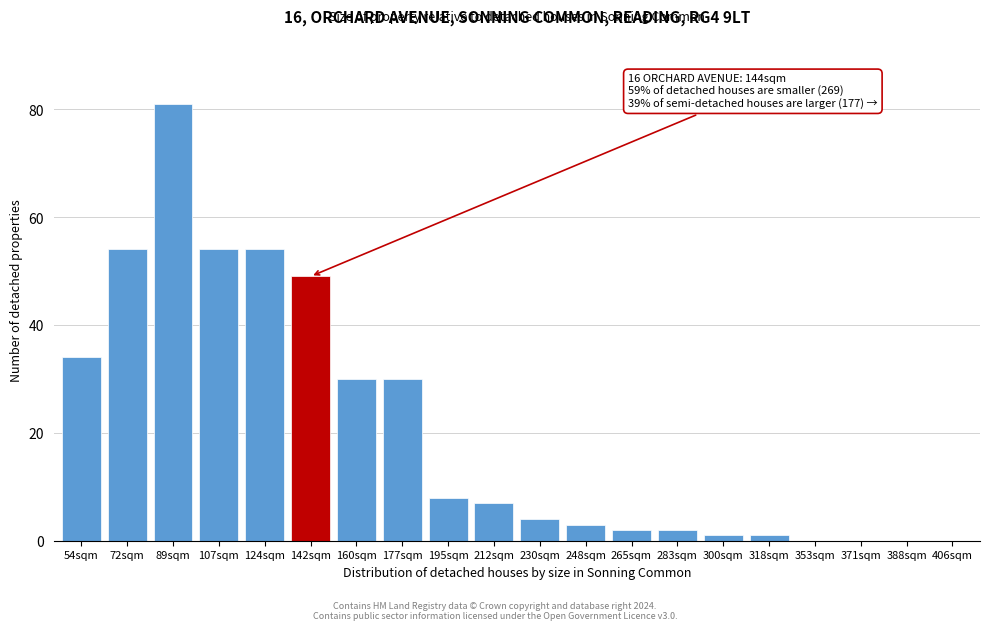

Reading right to left, extract all data points from this chart.

406sqm=0	388sqm=0	371sqm=0	353sqm=0	318sqm=1	300sqm=1	283sqm=2	265sqm=2	248sqm=3	230sqm=4	212sqm=7	195sqm=8	177sqm=30	160sqm=30	142sqm=49	124sqm=54	107sqm=54	89sqm=81	72sqm=54	54sqm=34